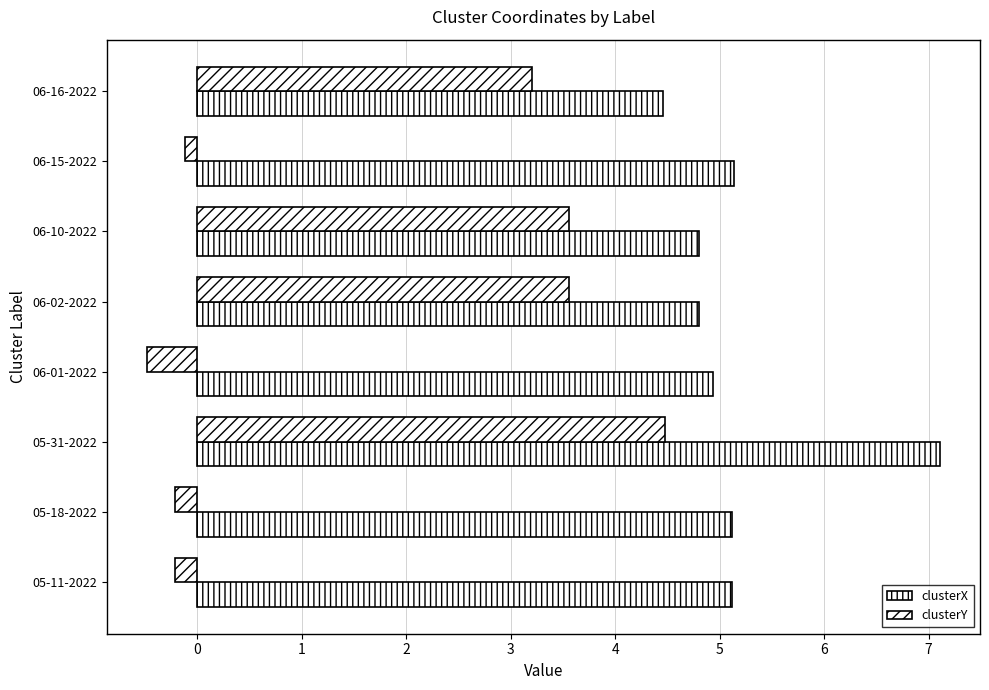

How many negative values does the clusterY series have?

4